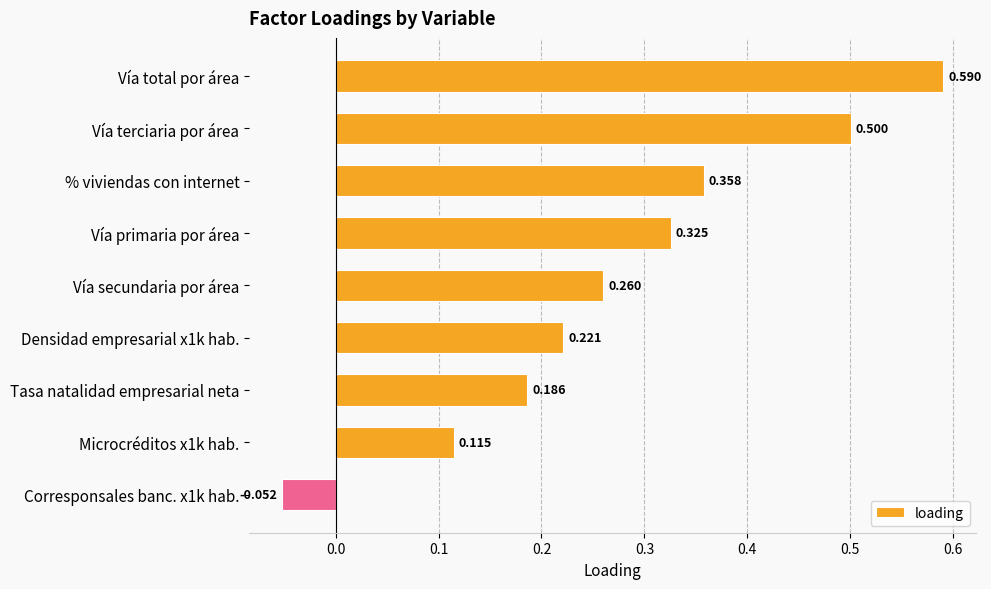

Between % viviendas con internet and Vía terciaria por área, which is larger?

Vía terciaria por área